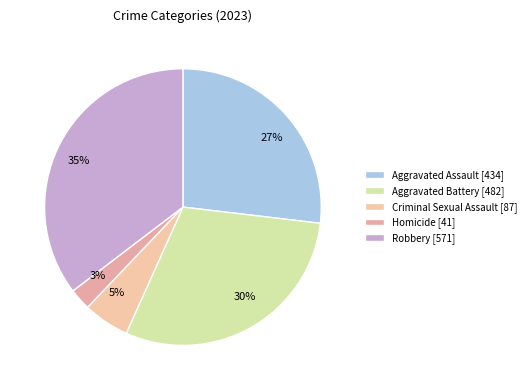

Count the number of slices in the pie.

5